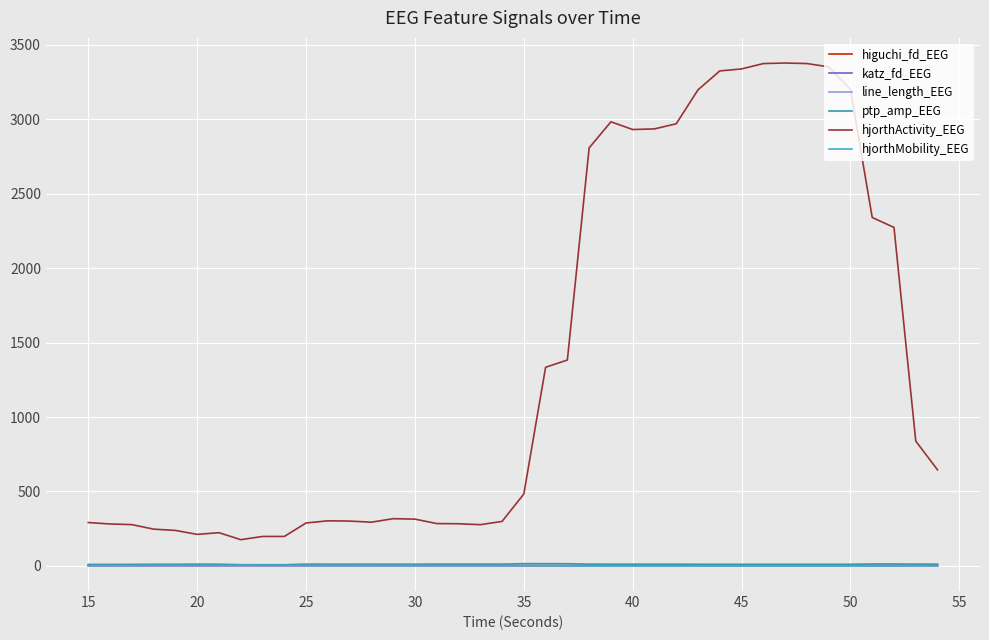

True or false: hjorthActivity_EEG and katz_fd_EEG intersect in this chart.

False